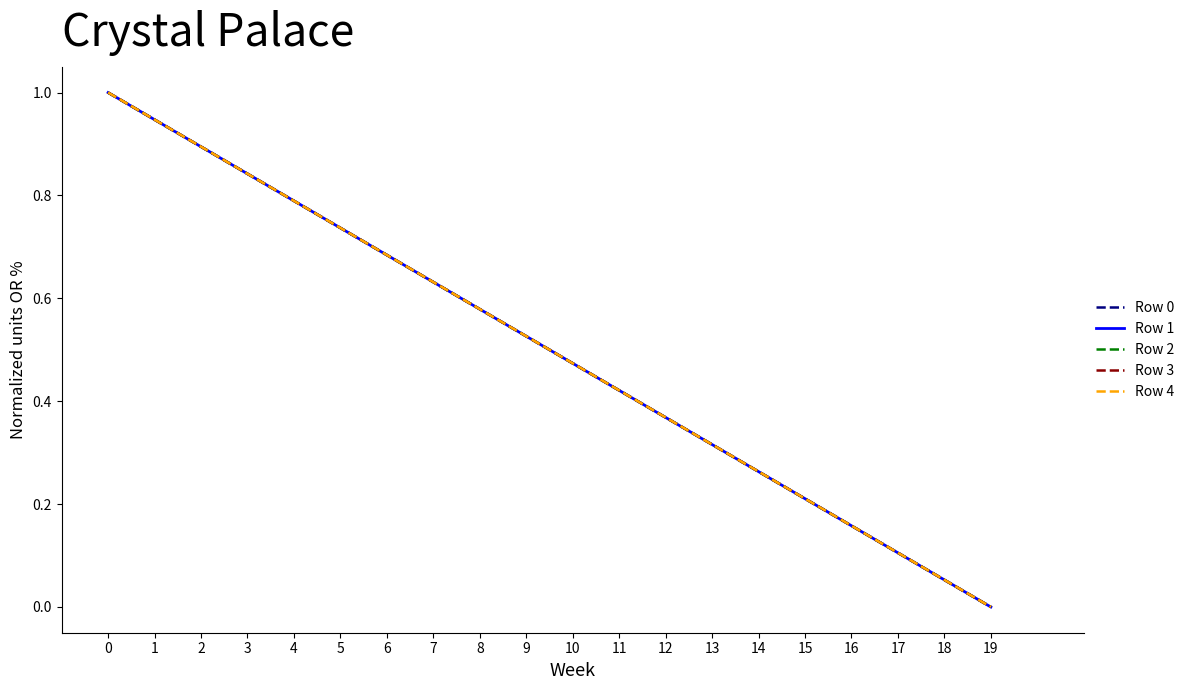

Is it true that Row 1 equals 0.9 at 7?

False